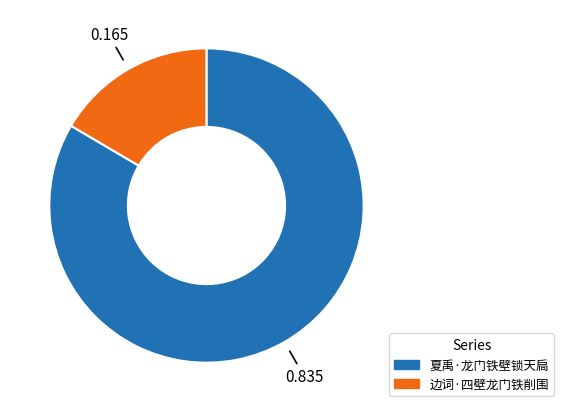

Is 夏禹·龙门铁壁锁天扃 the majority of the pie?

Yes